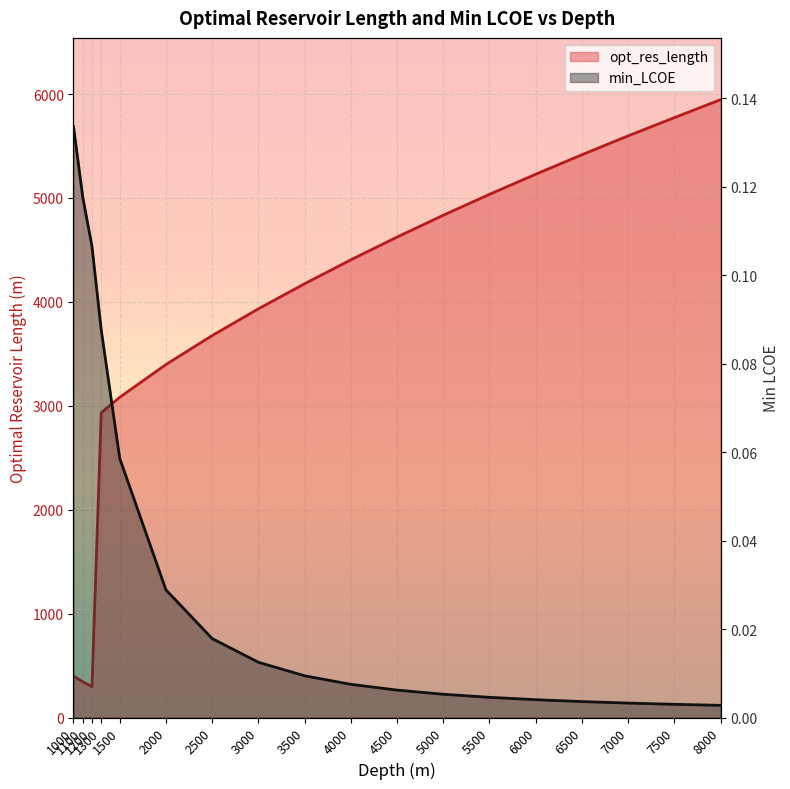

Reading left to right, transcribe all the data shown in this chart.

opt_res_length: 1000=399.8	1100=343.6	1200=297.1	1300=2932.9	1500=3082.0	2000=3396.8	2500=3675.6	3000=3933.0	3500=4174.2	4000=4404.3	4500=4623.3	5000=4833.6	5500=5034.9	6000=5228.3	6500=5415.7	7000=5597.6	7500=5773.1	8000=5945.7
min_LCOE: 1000=0.1	1100=0.1	1200=0.1	1300=0.1	1500=0.1	2000=0.0	2500=0.0	3000=0.0	3500=0.0	4000=0.0	4500=0.0	5000=0.0	5500=0.0	6000=0.0	6500=0.0	7000=0.0	7500=0.0	8000=0.0